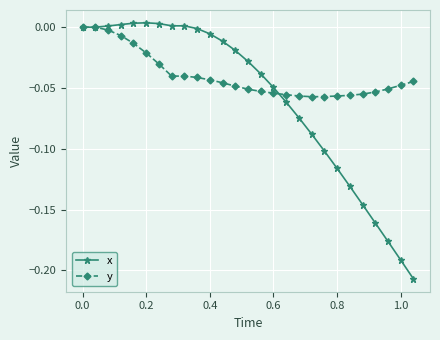

What are all the series names shown in the legend?

x, y